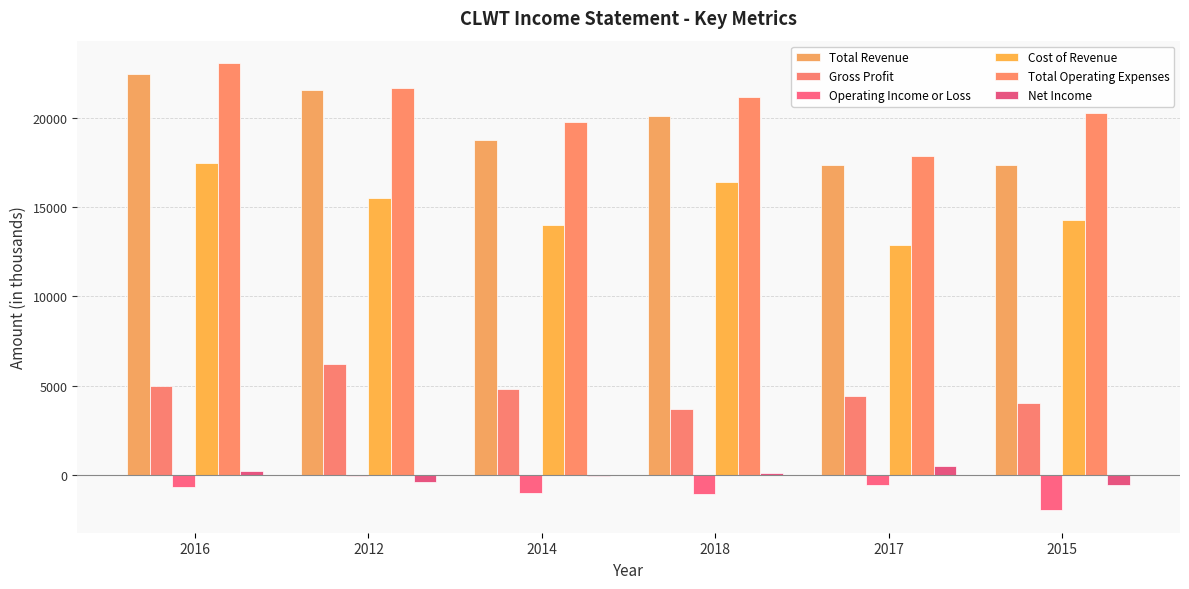

List the labels in order of Gross Profit value, smallest first.

2018, 2015, 2017, 2014, 2016, 2012